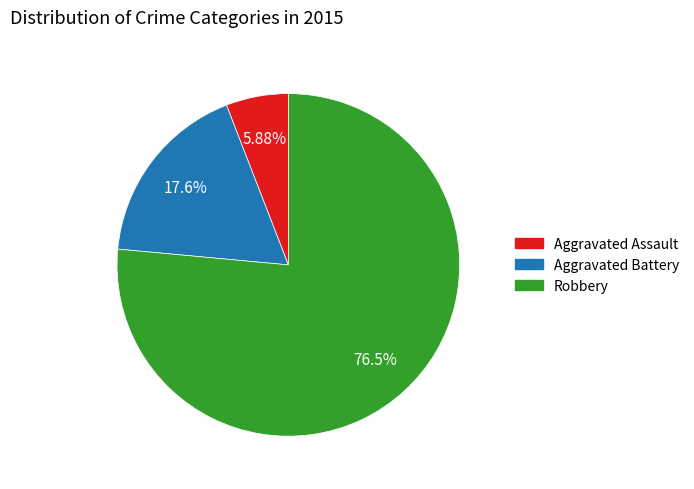

What is the largest slice in the pie chart?

Robbery